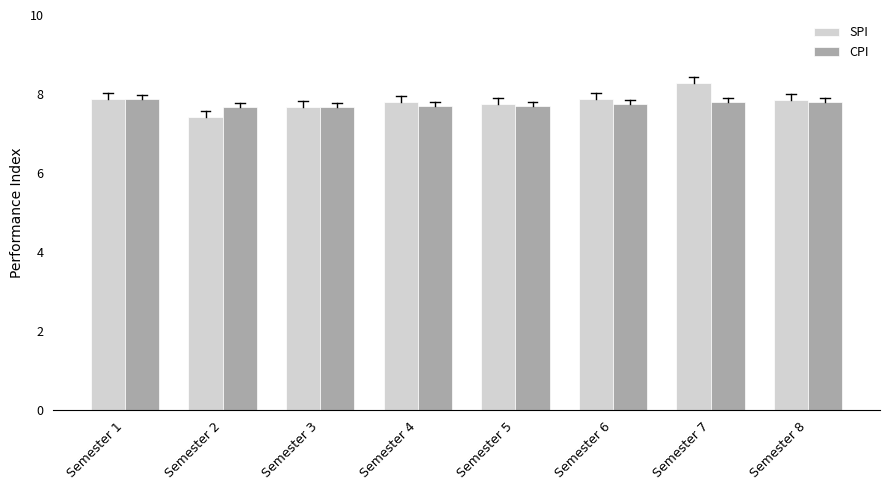

True or false: SPI has a value of 7.8 at Semester 5.

True